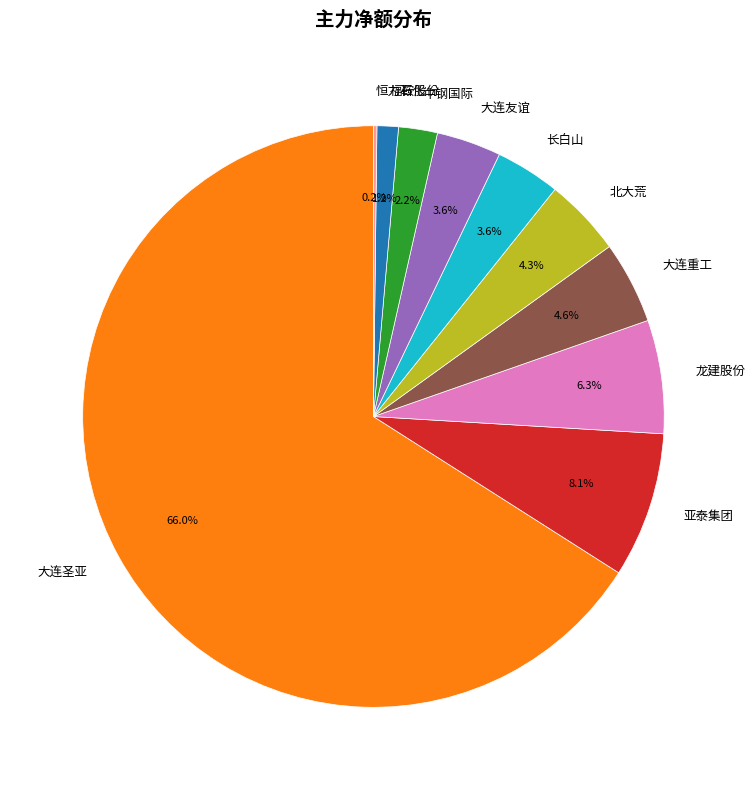

What percentage is NOT represented by 大连友谊?

96.4%